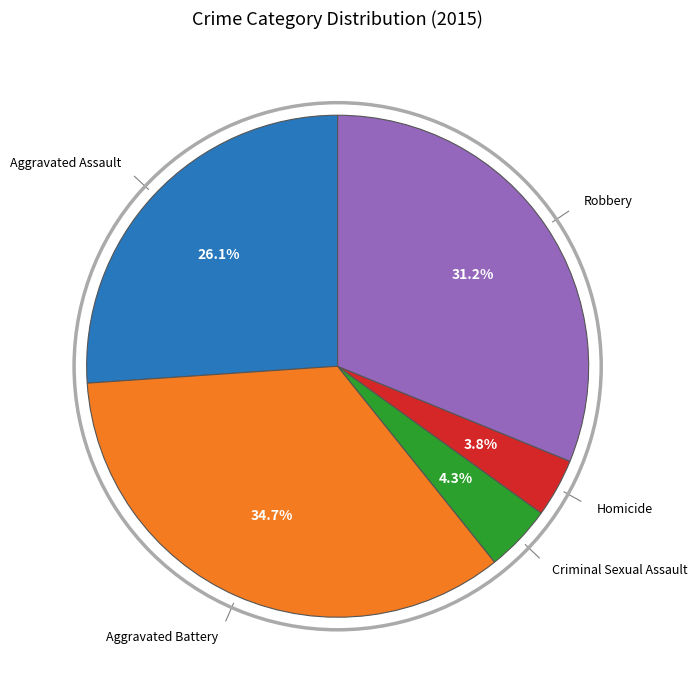

Does any single category account for the majority?

No